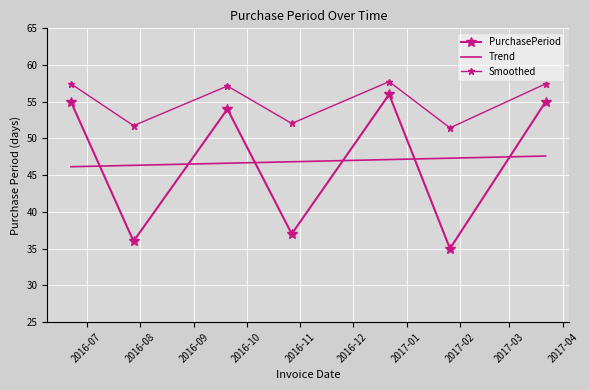

What are all the series names shown in the legend?

PurchasePeriod, Trend, Smoothed